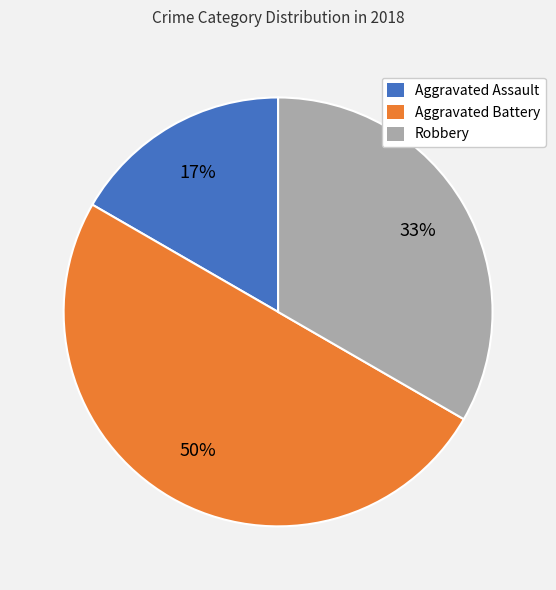

The Robbery slice represents 48% of the pie. True or false?

False